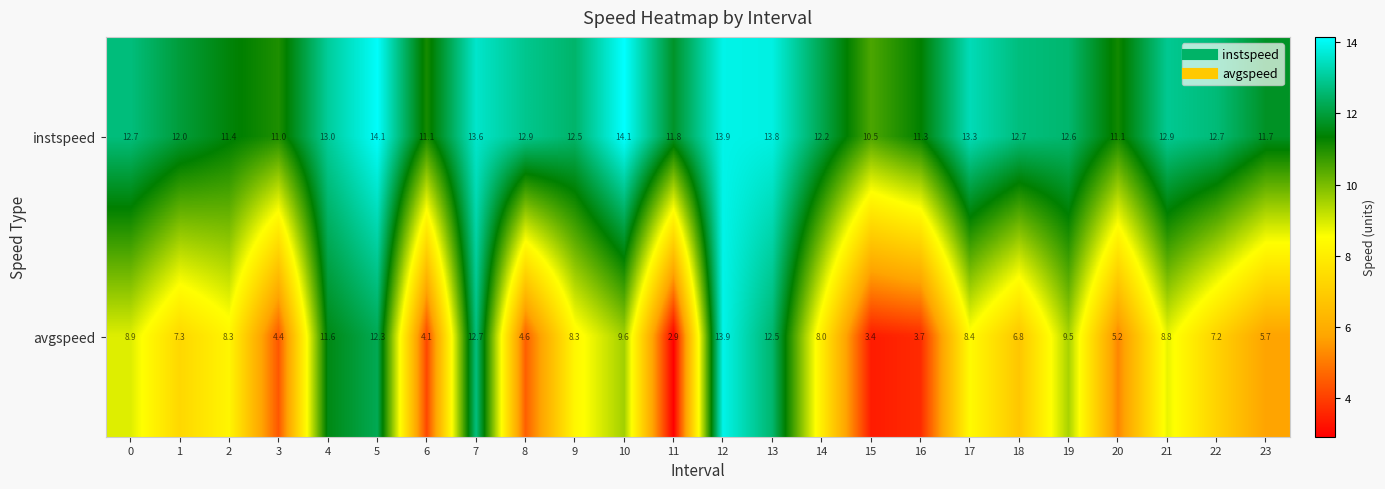

What is the total value across all series at 14?

20.2